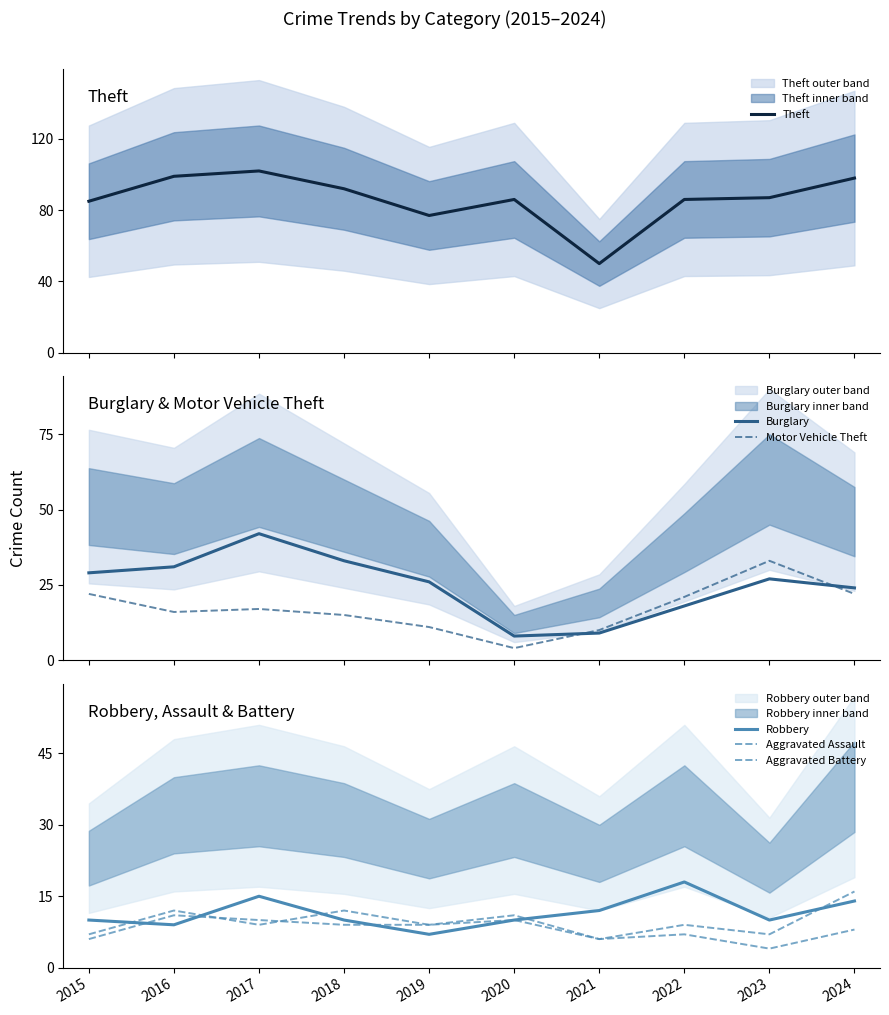

What is the total value across all series at 2020?

129